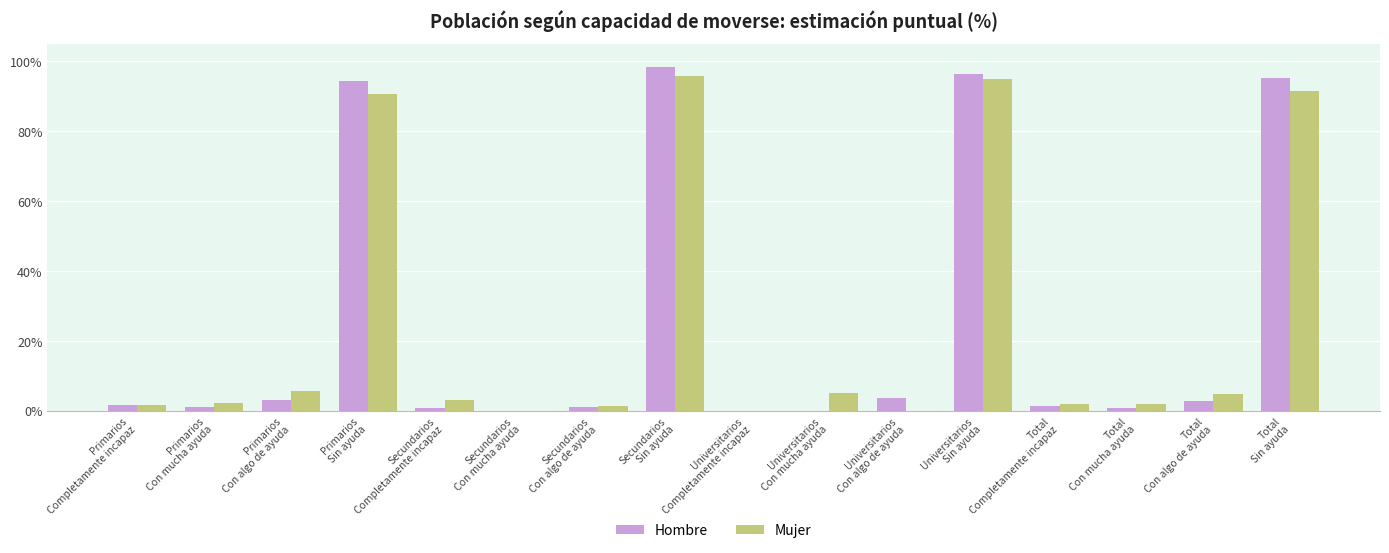

At which category is the sum across all series the highest?

Secundarios
Sin ayuda